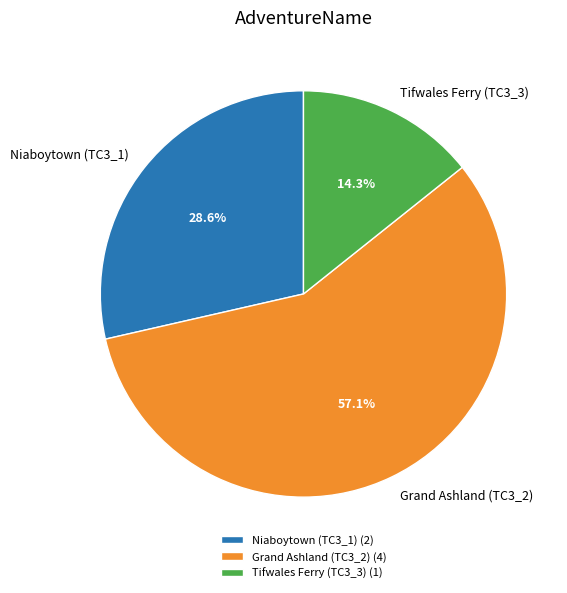

Which slice is the largest?

Grand Ashland (TC3_2)